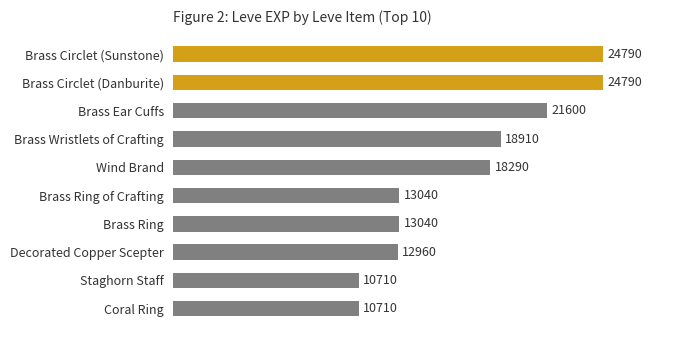

The chart shows a value of 13040 at Brass Ring of Crafting. True or false?

True